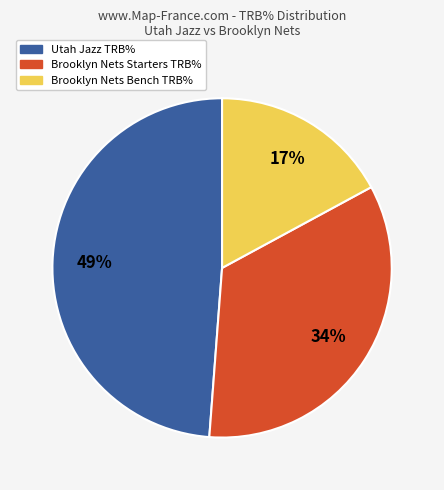

Is there a majority slice in this chart?

No